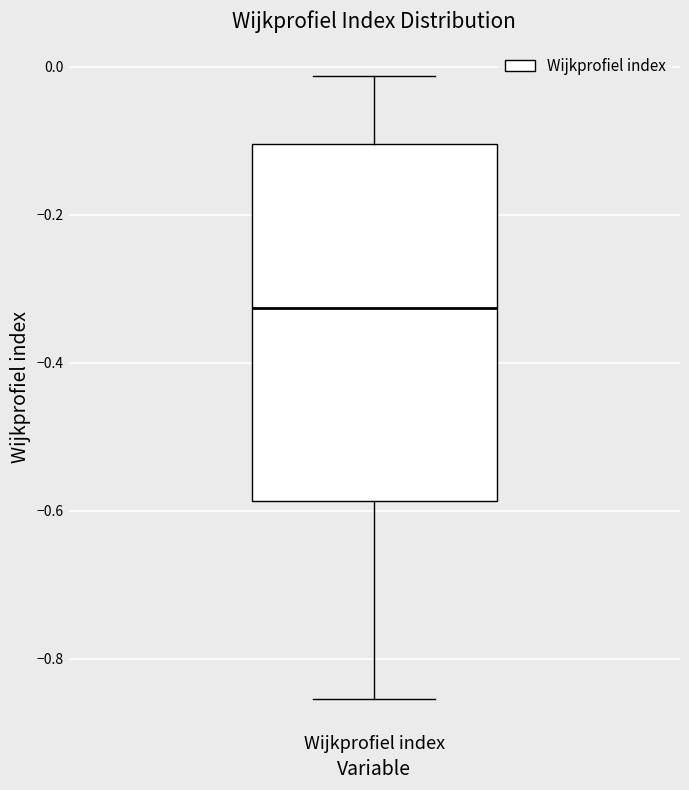

Read this box plot against the y-axis: the position of the median line, the range covered by the box, and the ends of both whiskers. The values are not printed on the chart, so give them approximately, as read against the axis.

median -0.32, box -0.58 to -0.10, whiskers -0.86 to -0.02